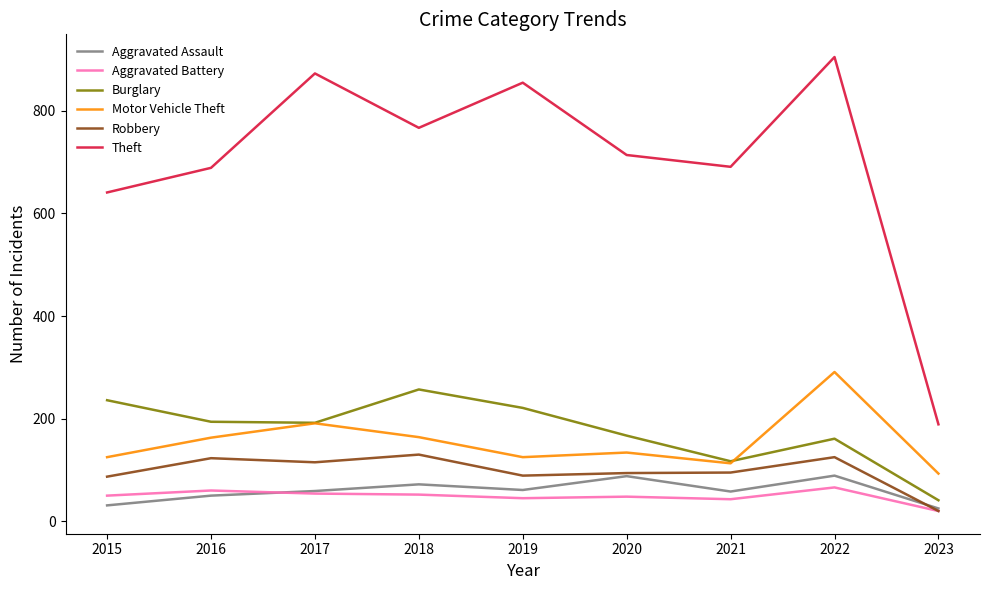

Which category has the highest value across all series?

2022